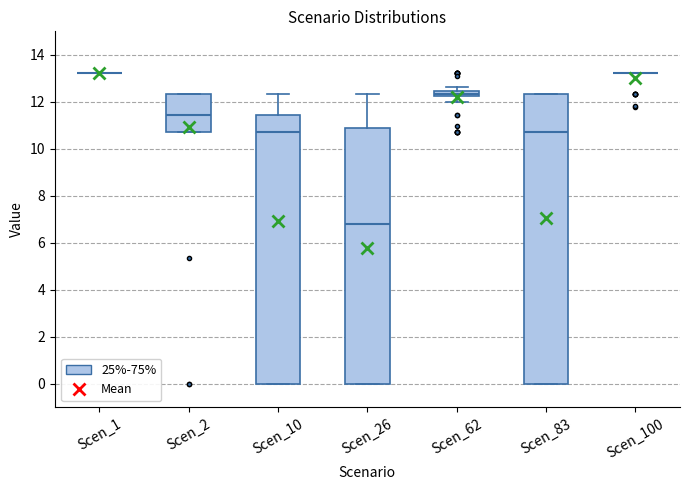

Where does the upper whisker of the box for Scen_26 end on the y-axis? The values are not printed on the chart, so give them approximately, as read against the axis.

12.4